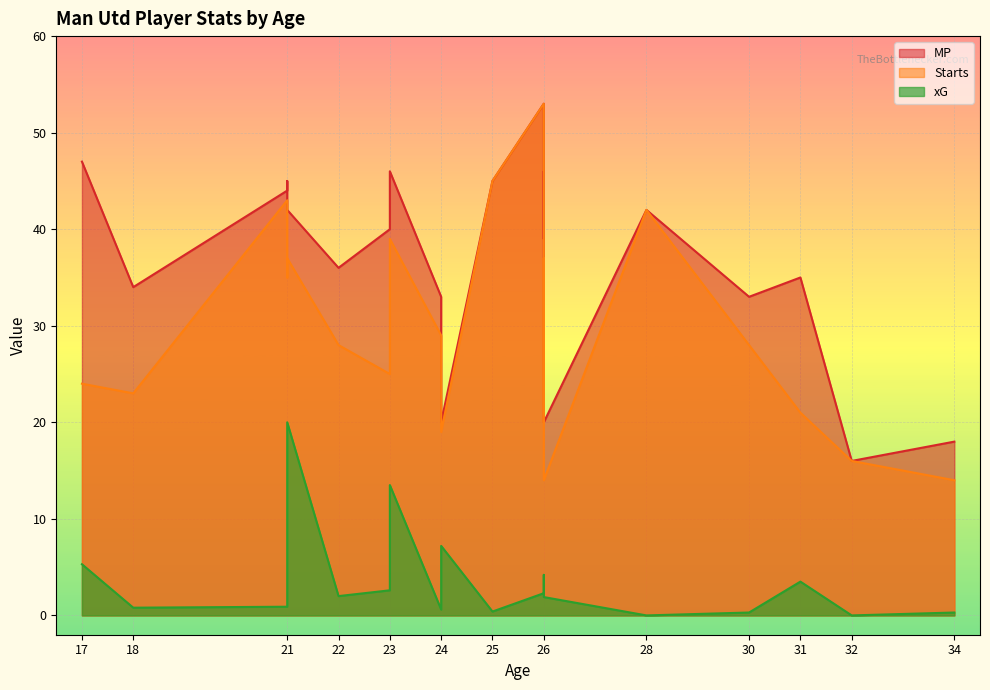

What is the difference between the maximum and second lowest values in the MP series?

35.0